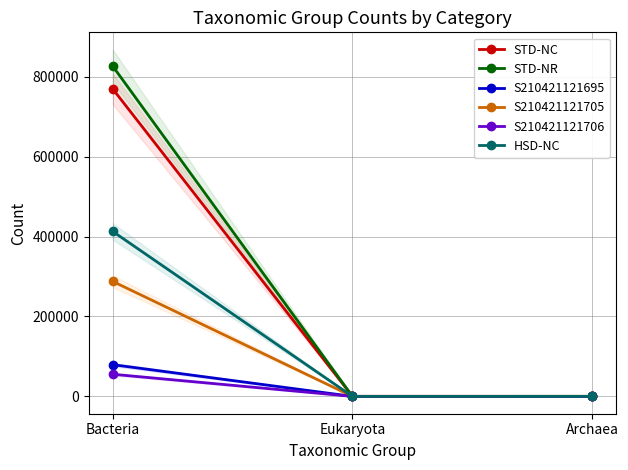

What is the label of the 3rd point from the right?

Bacteria